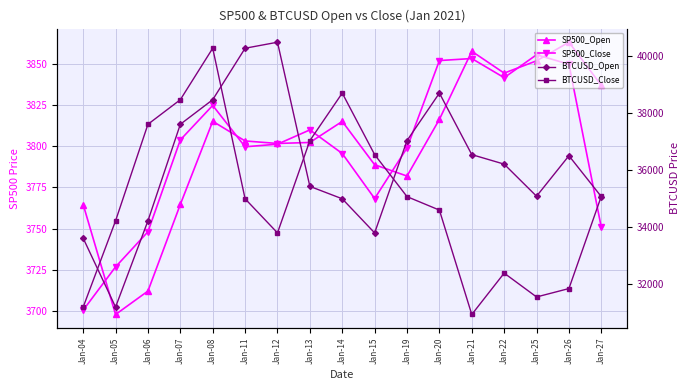

At which label does BTCUSD_Close first exceed 35000?

Jan-06